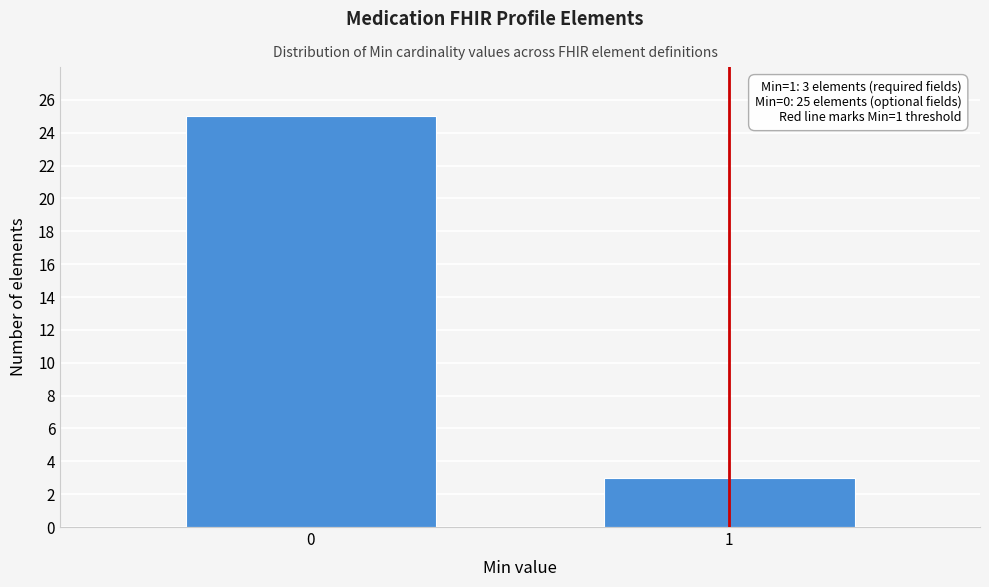

Reading left to right, what are all the values shown in this chart?

0=25	1=3